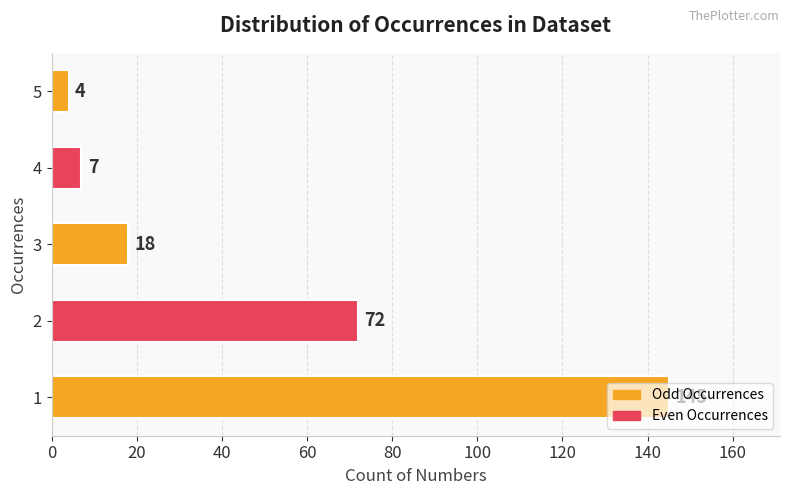

Is it true that the value at 2 is 72?

True